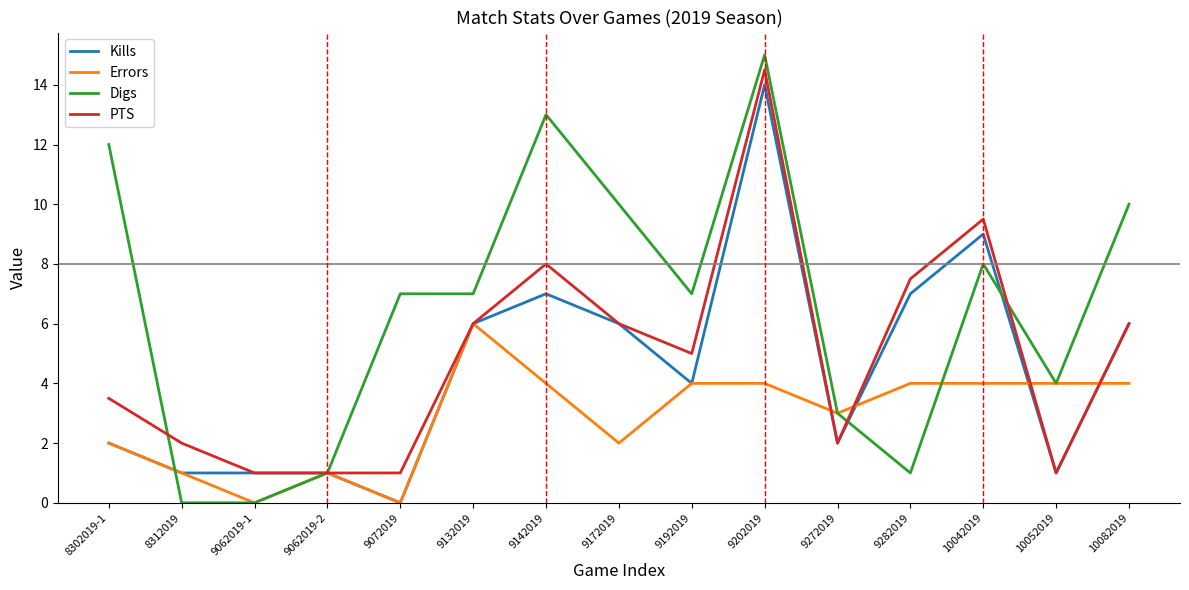

What is the difference between the second highest and second lowest values in the Errors series?

4.0